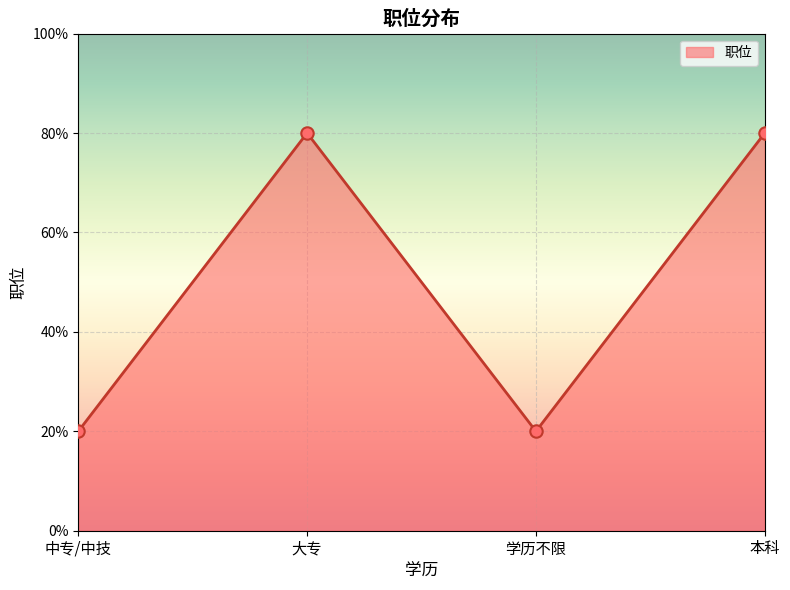

Between 中专/中技 and 本科, which is larger?

本科